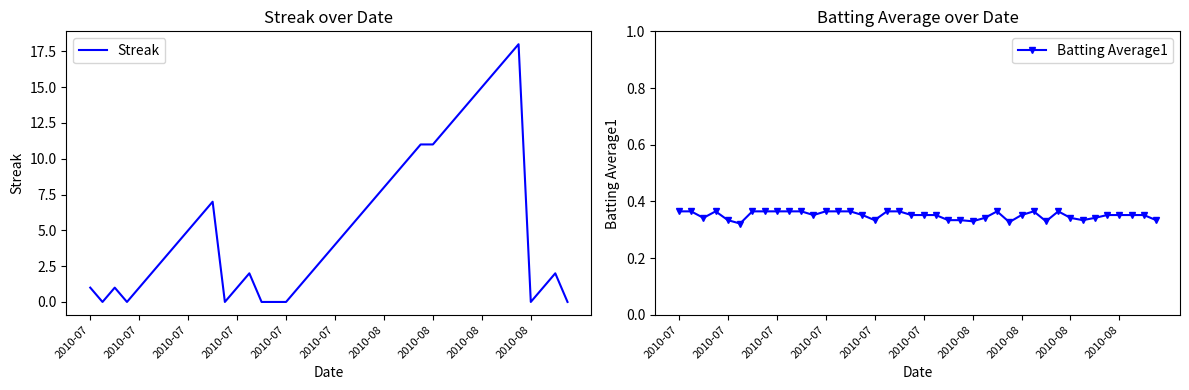

Where is the first local minimum for Batting Average1?

2010-07